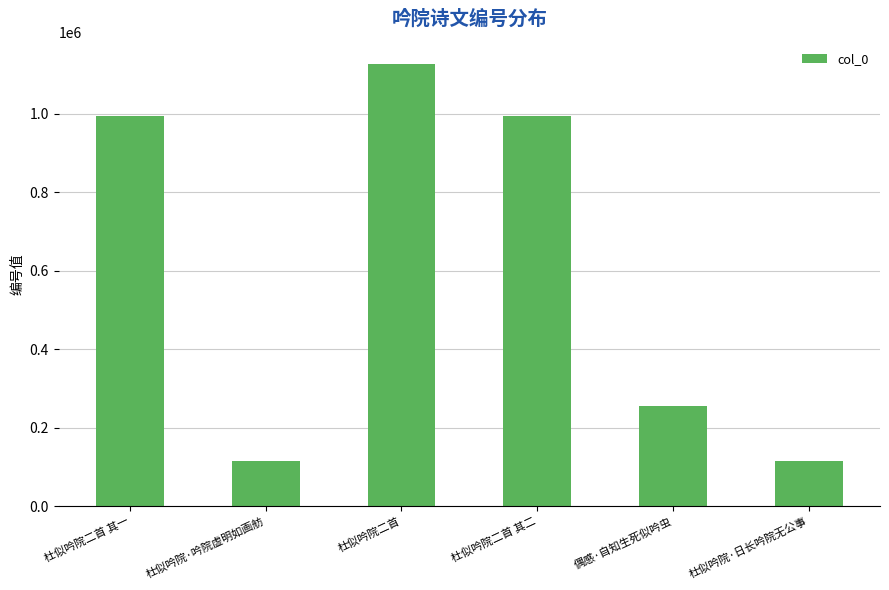

What is the difference between the maximum and minimum values?

1012521